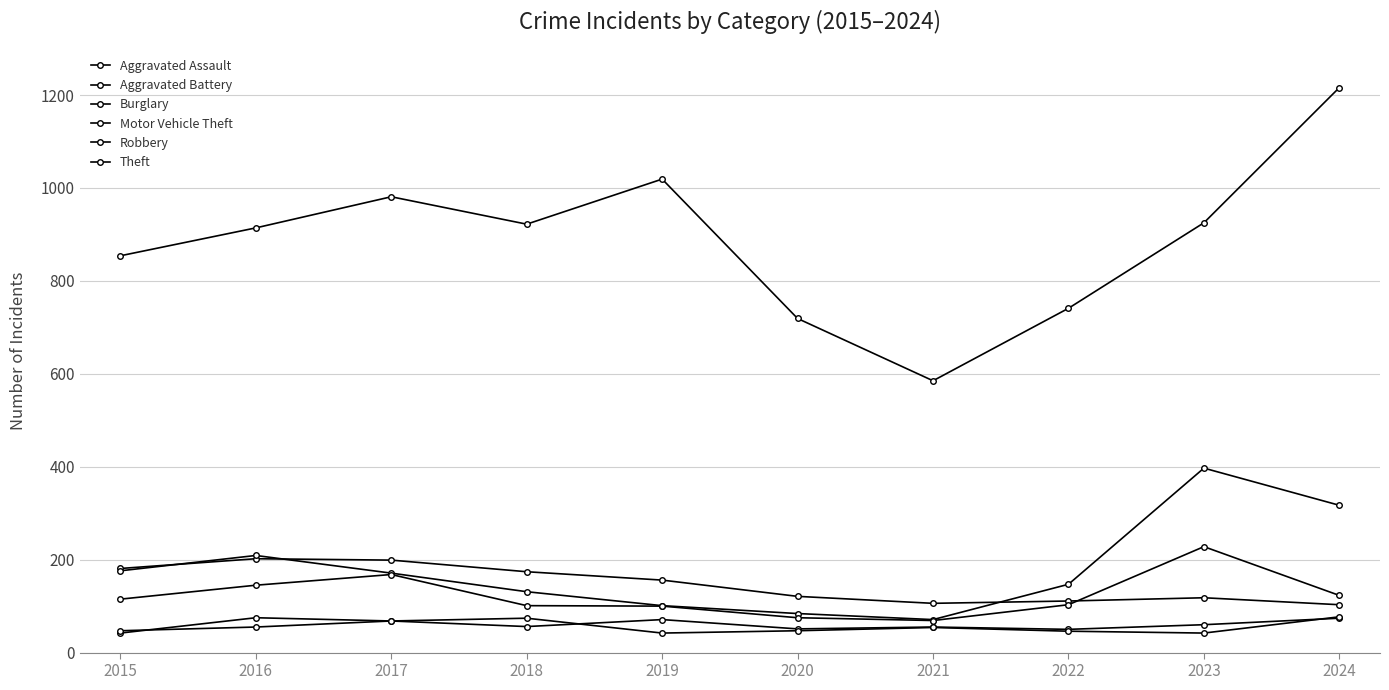

At which label does Aggravated Assault first exceed 60?

2016